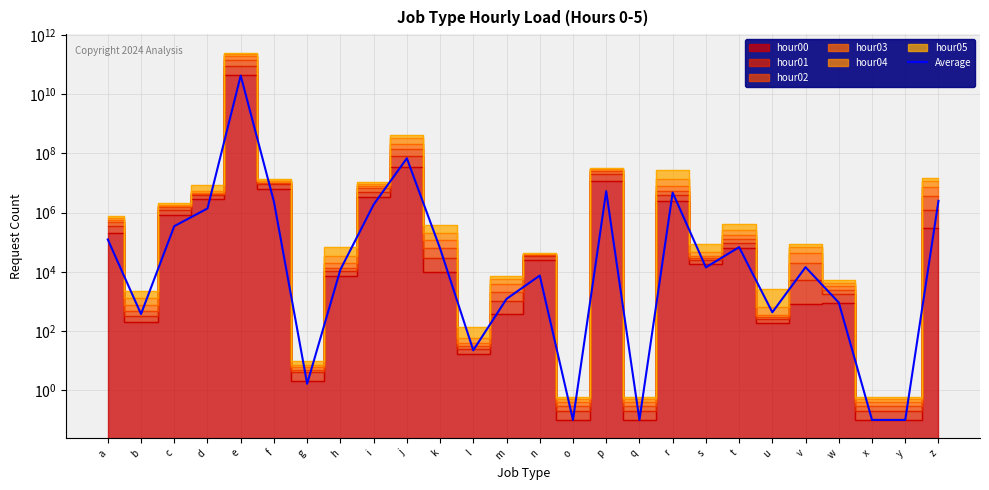

Where is the first local minimum?

b